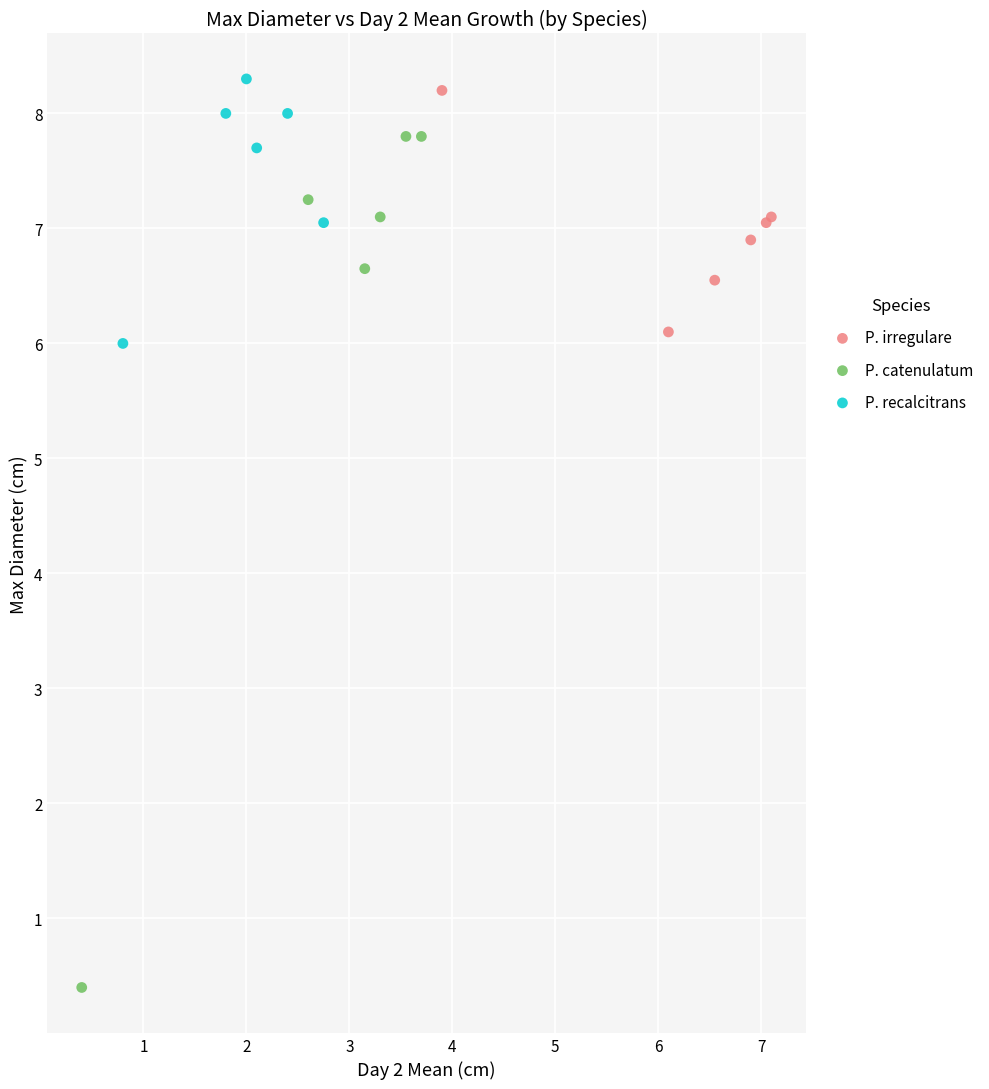

What are all the series names shown in the legend?

P. irregulare, P. catenulatum, P. recalcitrans